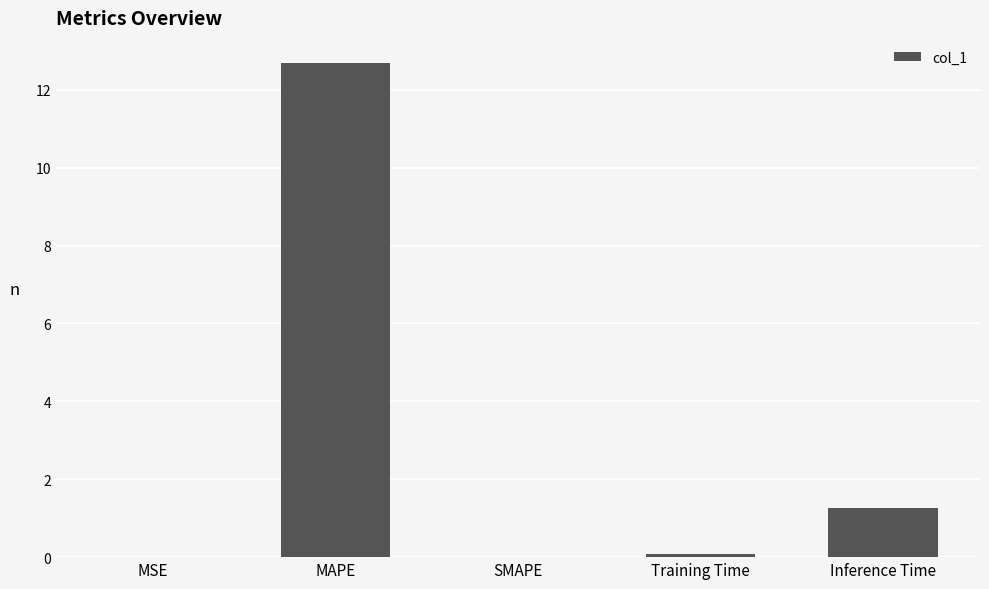

What is the sum of all values?

14.0